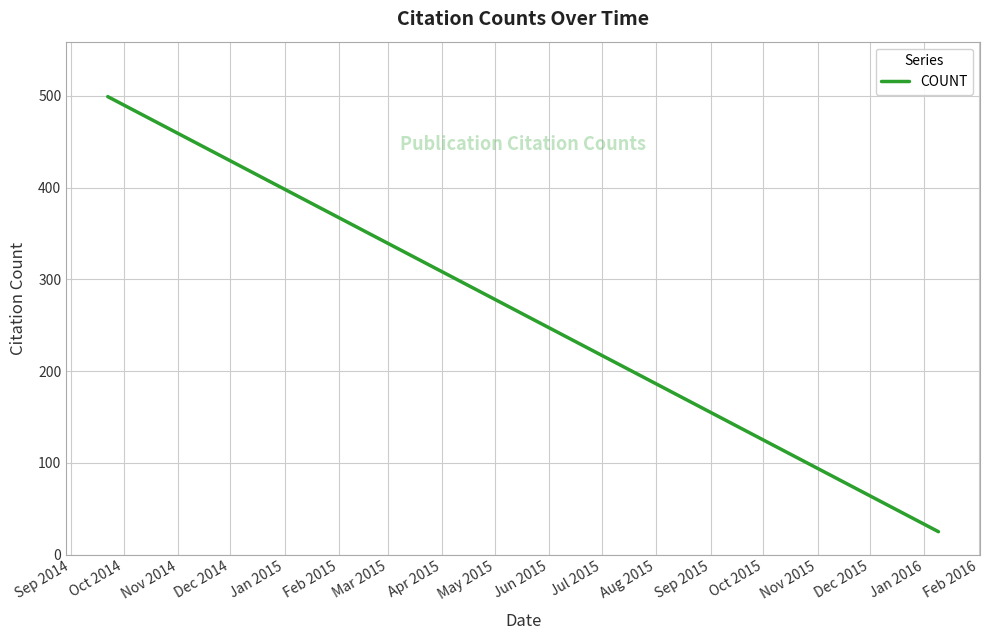

What is the smallest value displayed?

25